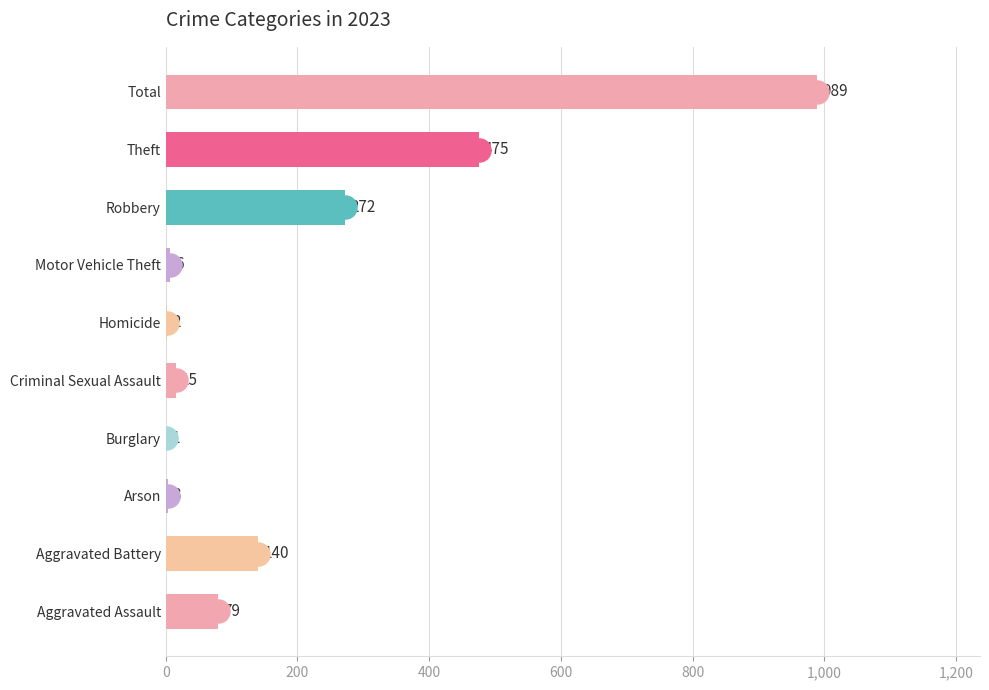

What is the change in value from Homicide to Robbery?

+270